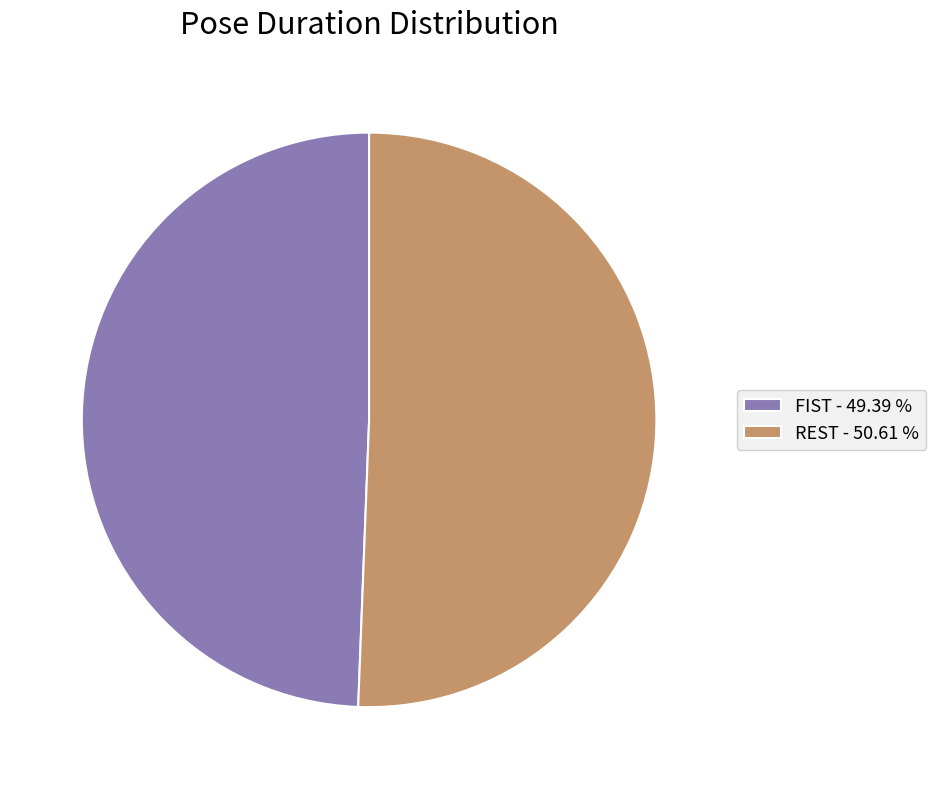

What is the largest slice in the pie chart?

REST